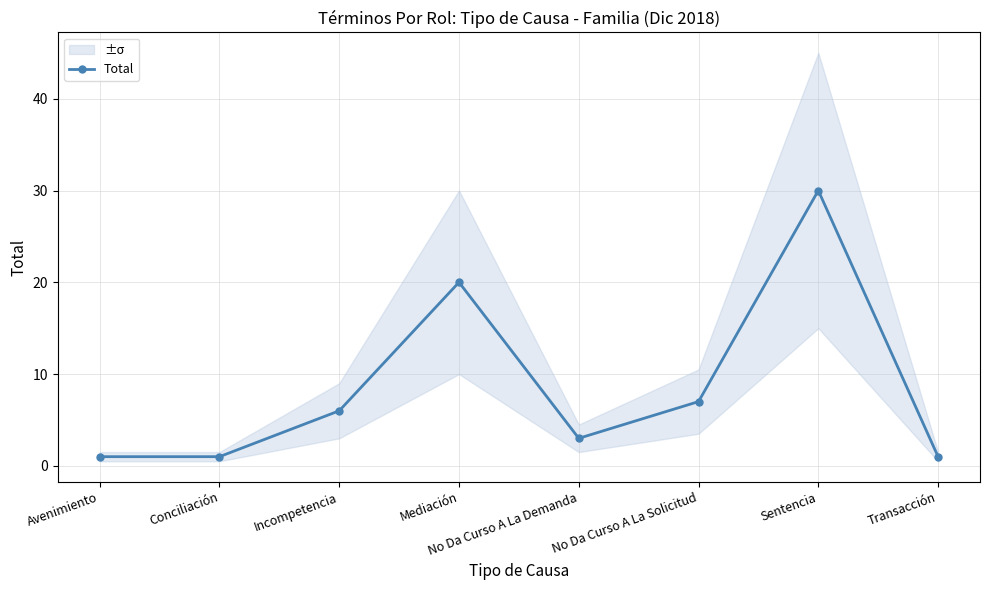

Which label corresponds to the smallest value in the chart?

Avenimiento